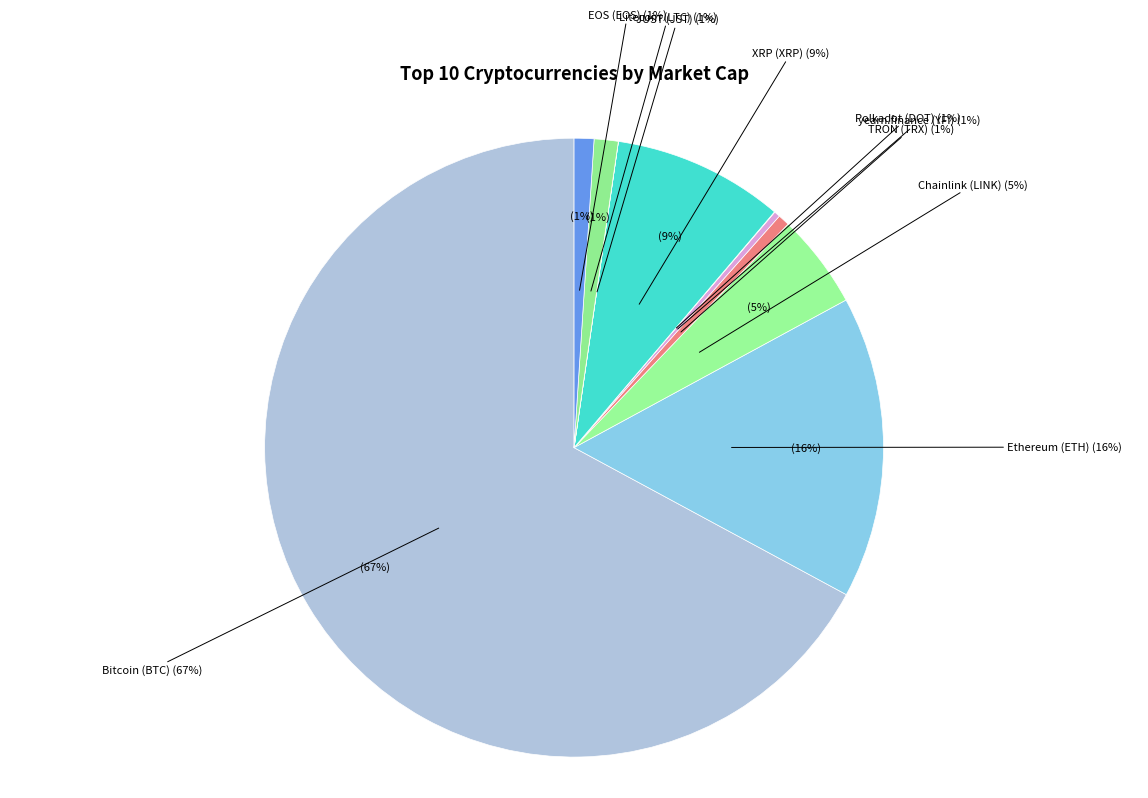

Does any single category account for the majority?

Yes